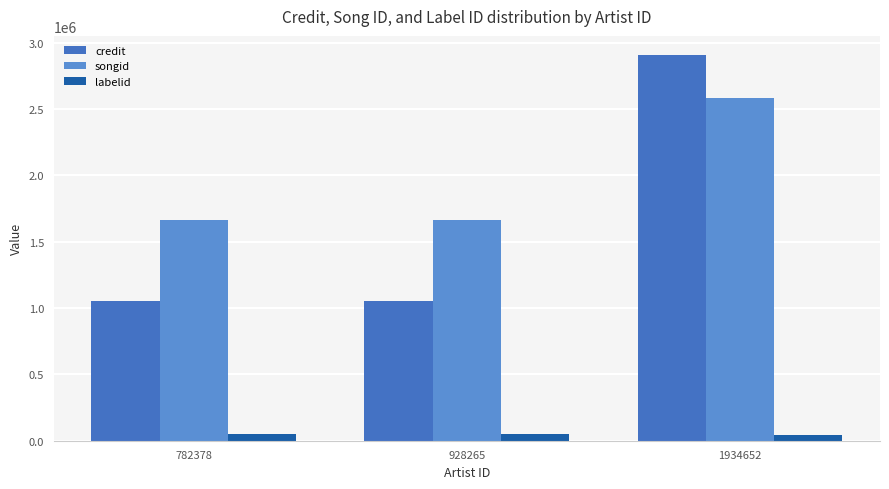

Reading left to right, extract all data points from this chart.

credit: 1052788	1052788	2905194
songid: 1666542	1666542	2579196
labelid: 48775	48775	45273